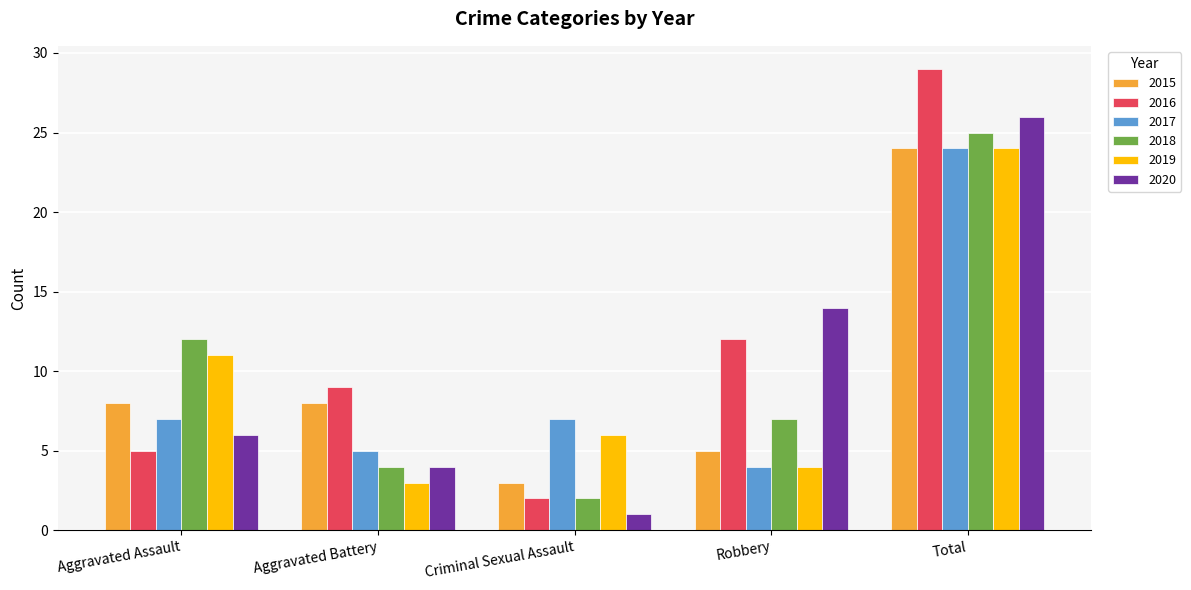

Is the value of 2016 at Criminal Sexual Assault greater than the value of 2019 at Criminal Sexual Assault?

No